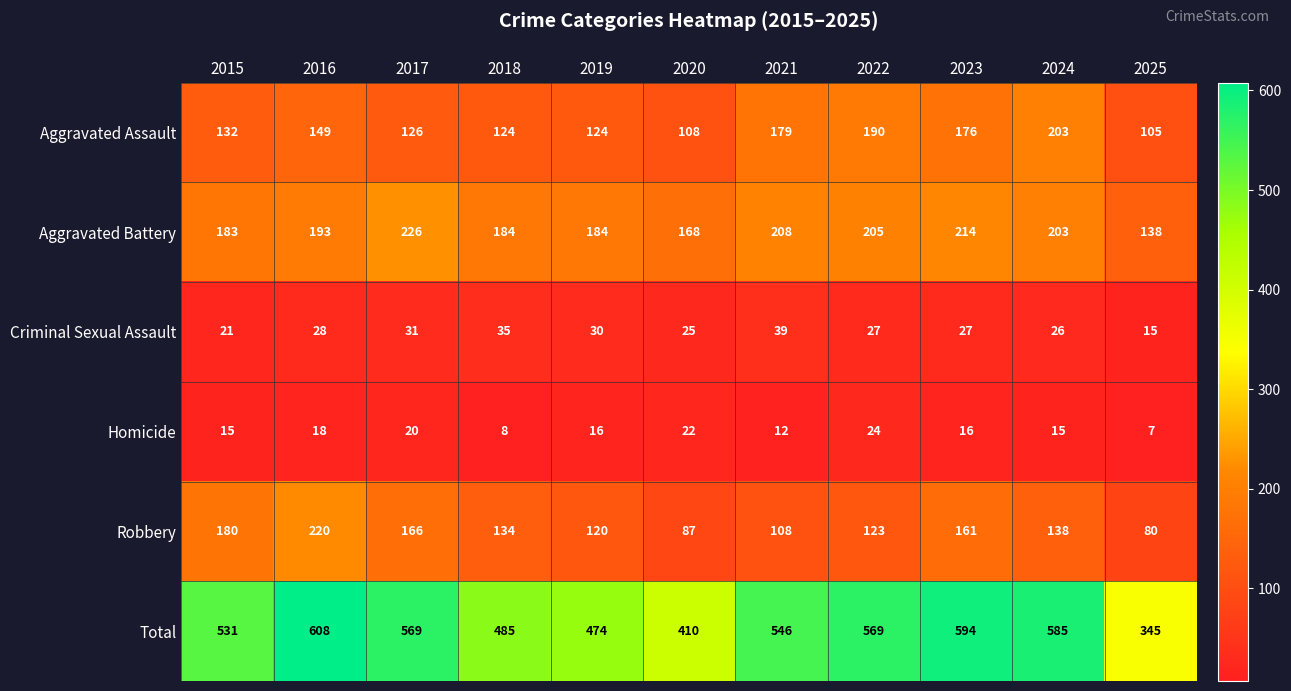

List the series in order of their peak value, lowest first.

Homicide, Criminal Sexual Assault, Aggravated Assault, Robbery, Aggravated Battery, Total